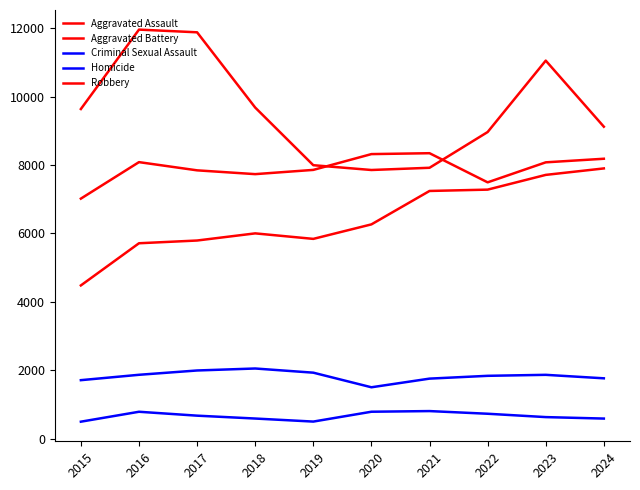

Reading left to right, list all the values displayed in this chart.

Aggravated Assault: 4480	5713	5793	6002	5841	6265	7242	7281	7712	7901
Aggravated Battery: 7018	8085	7845	7734	7858	8320	8346	7494	8079	8184
Criminal Sexual Assault: 1710	1867	1993	2051	1929	1502	1755	1837	1866	1764
Homicide: 496	786	672	588	499	787	806	728	630	587
Robbery: 9638	11960	11881	9681	7995	7855	7920	8965	11053	9121